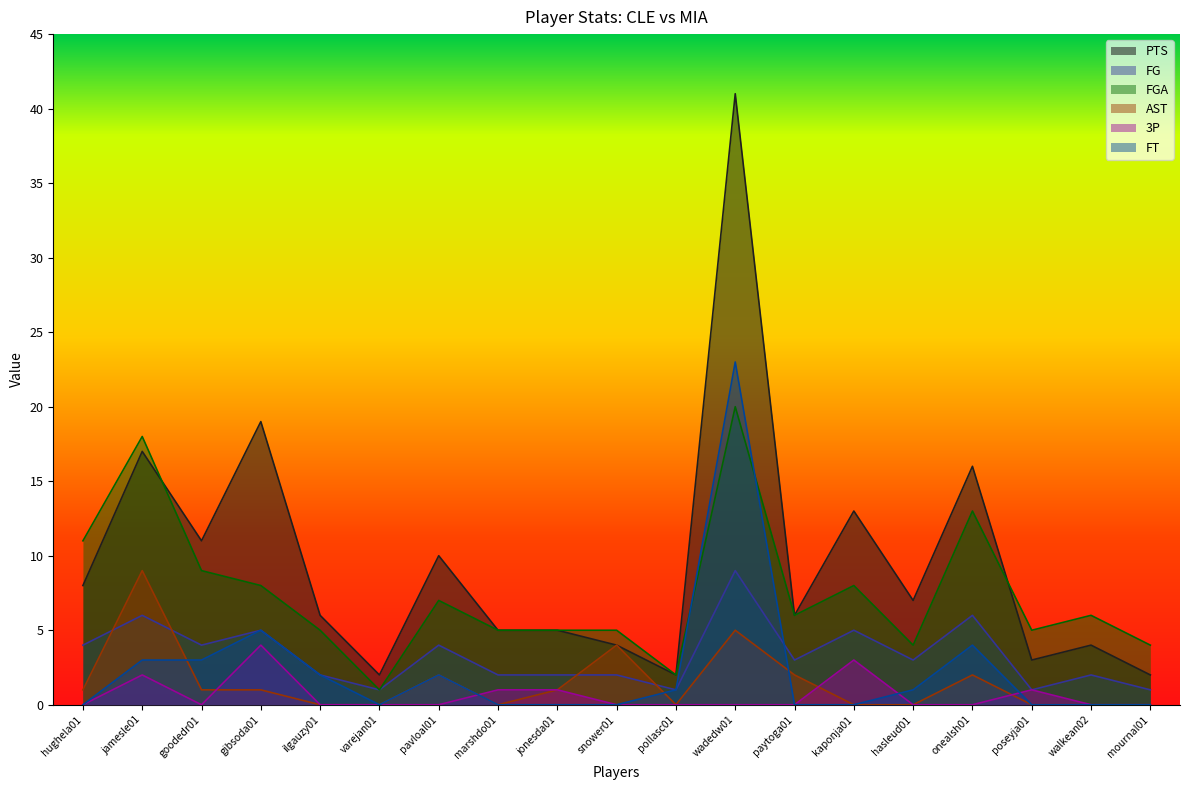

How many distinct data groups are displayed?

6